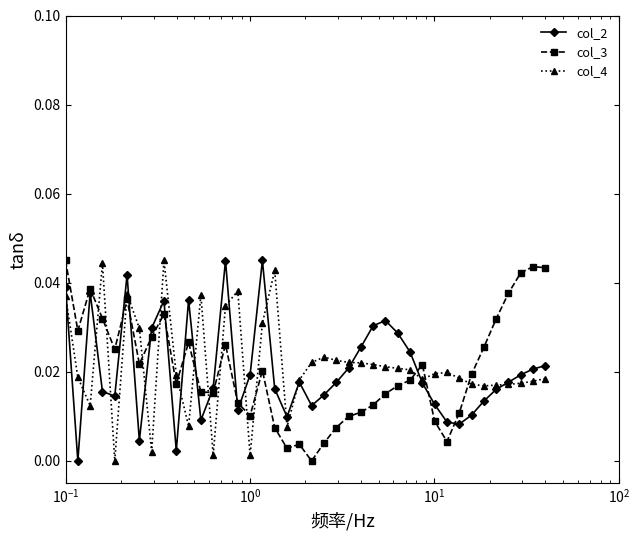

What is the sum of all col_3 values?

0.8